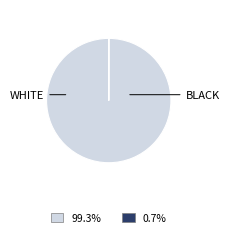

Is there a majority slice in this chart?

Yes